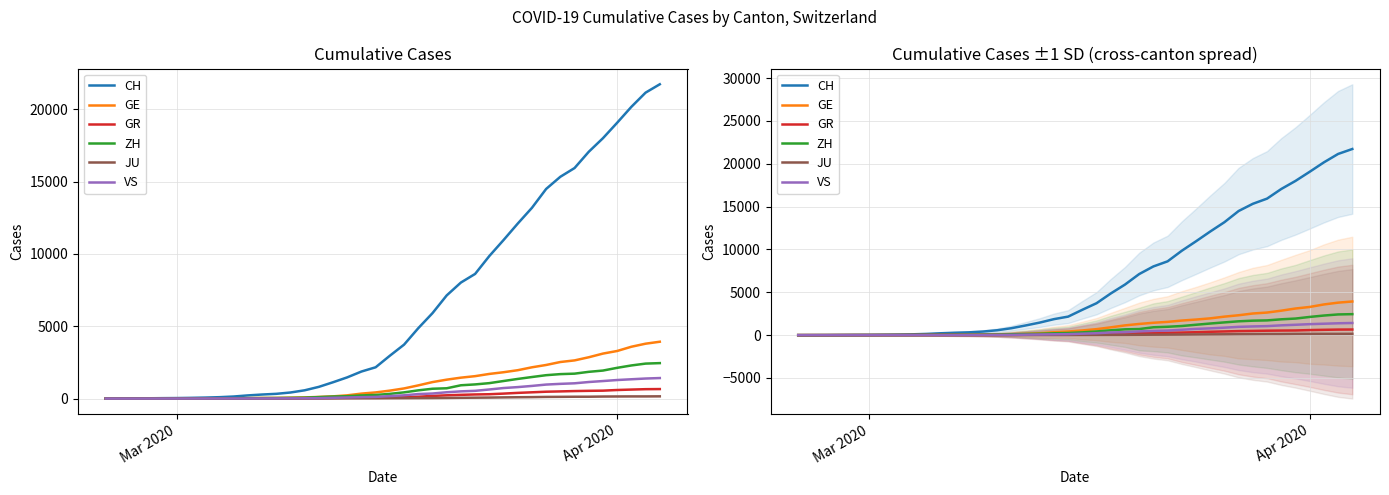

The JU series shows 90 at 38. True or false?

False